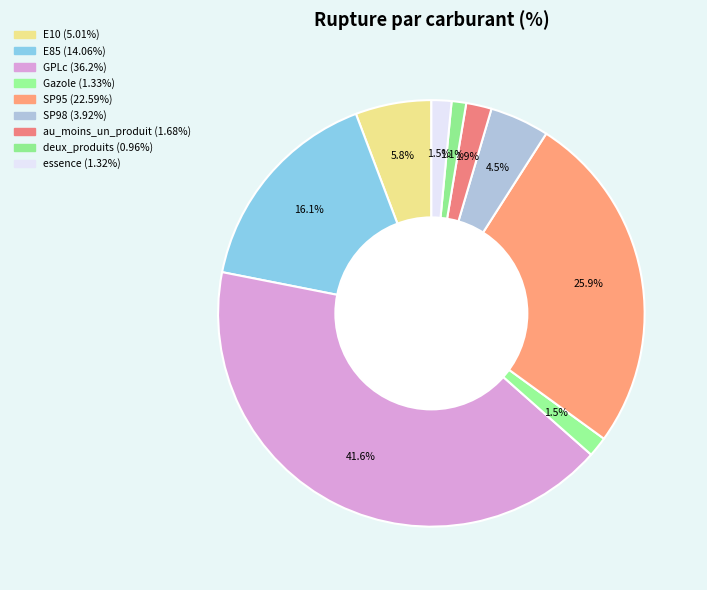

What is the change in value from E85 to au_moins_un_produit?

-12.4